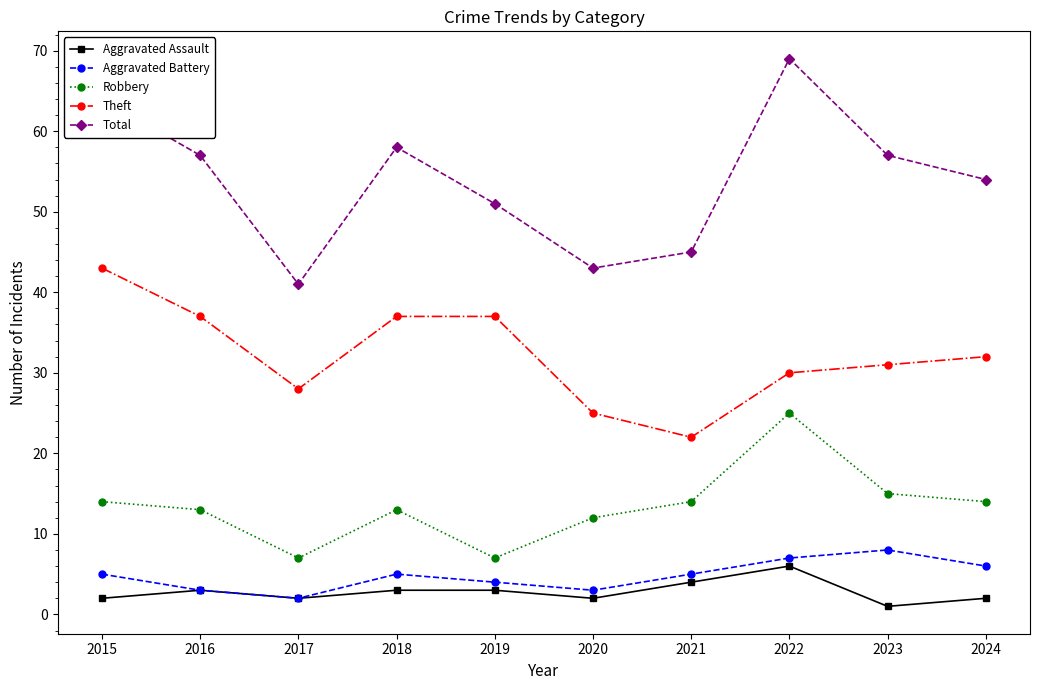

Which category has the highest value across all series?

2022